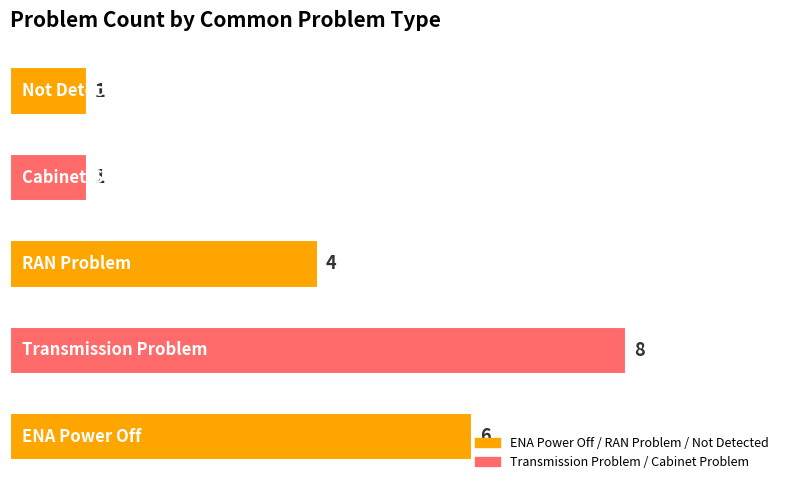

What is the sum of all values?

20